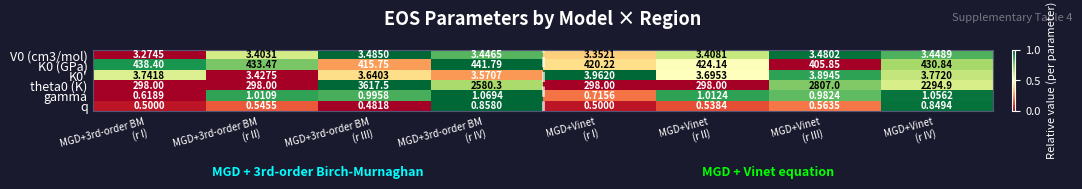

Which series has the widest spread of values?

theta0 (K)